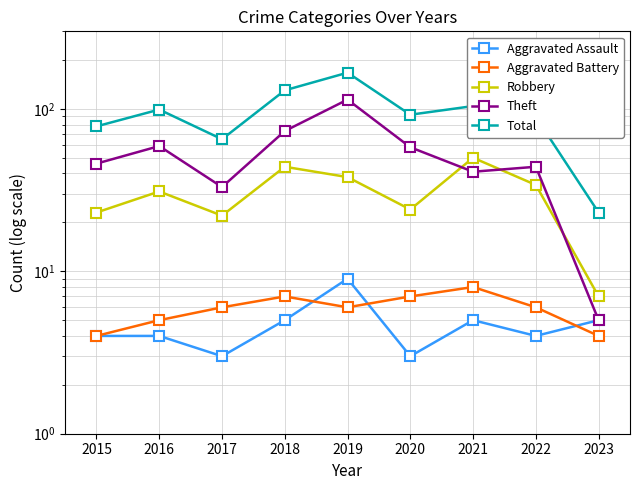

At how many categories does at least one series exceed 162?

1